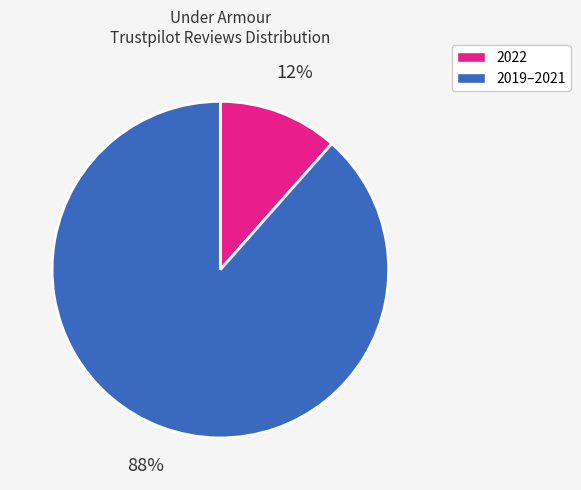

To the nearest percent, what is the average slice percentage?

50%